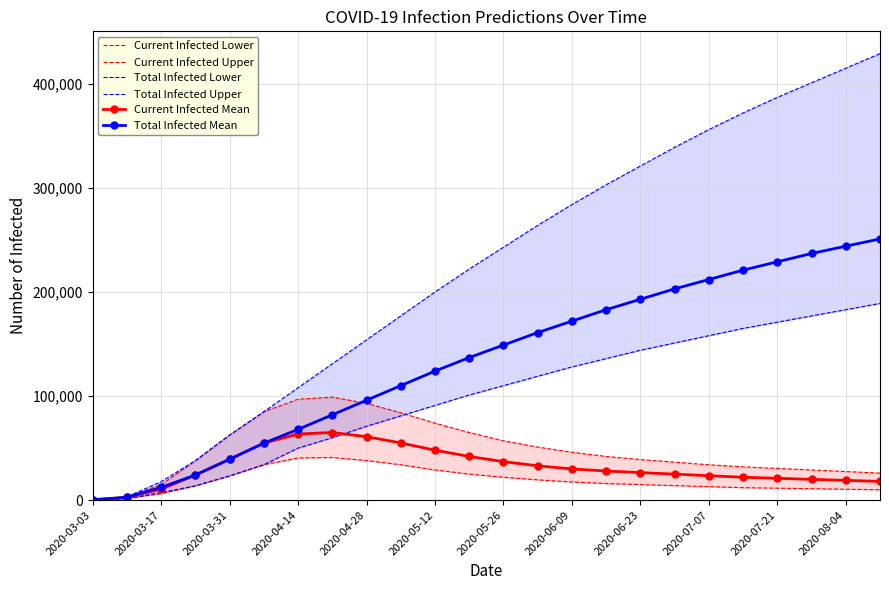

Which series has the largest range (max minus min)?

Total Infected Upper